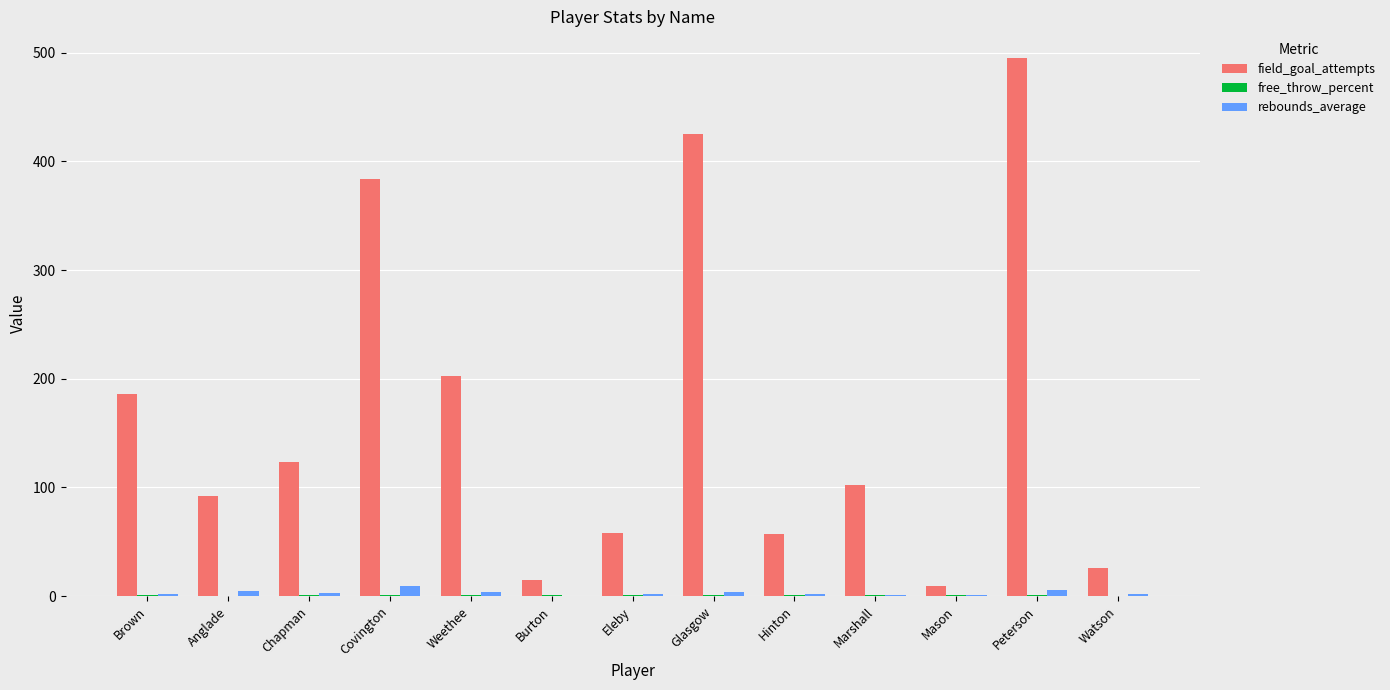

Which series changed the most between Covington and Peterson?

field_goal_attempts